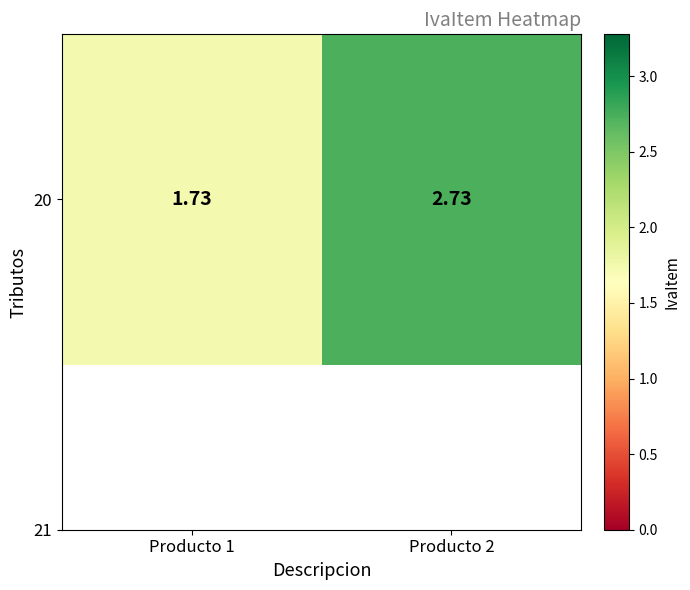

What is the difference between the values at Producto 1 and Producto 2?

1.0